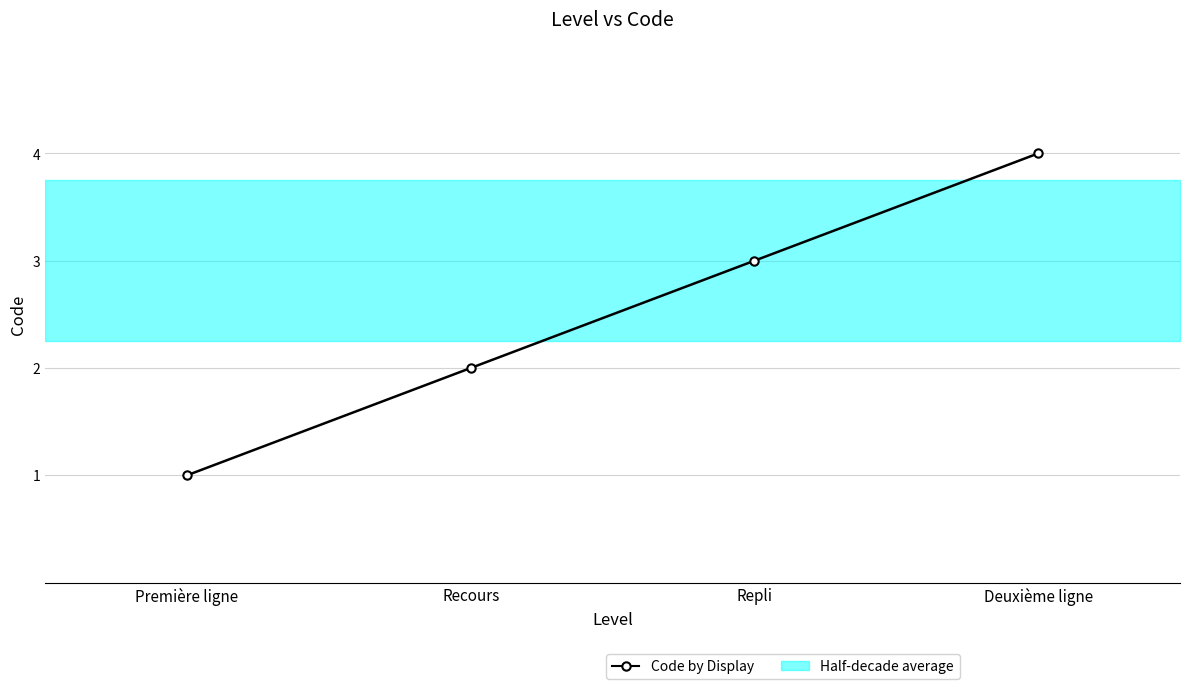

Count the values in the range 2 to 4.

3